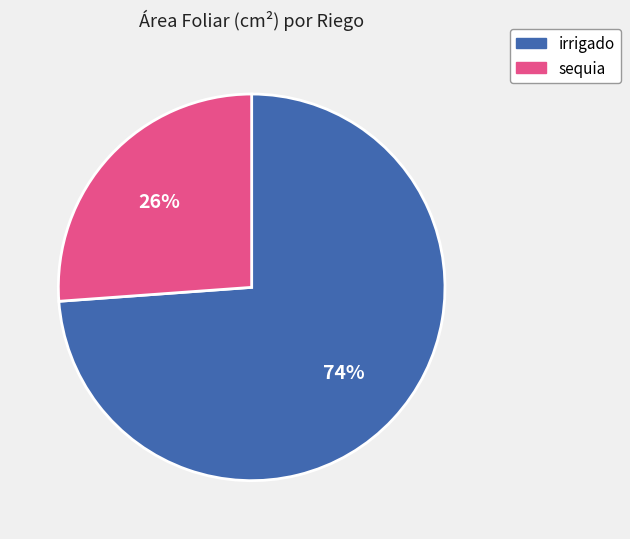

Is the sum of sequia and irrigado greater than half?

Yes